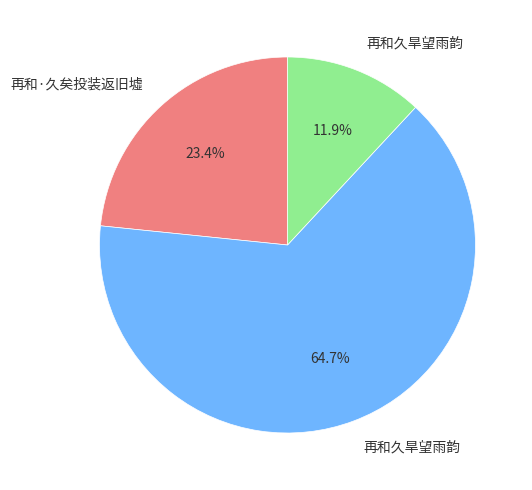

Does any single category account for the majority?

Yes